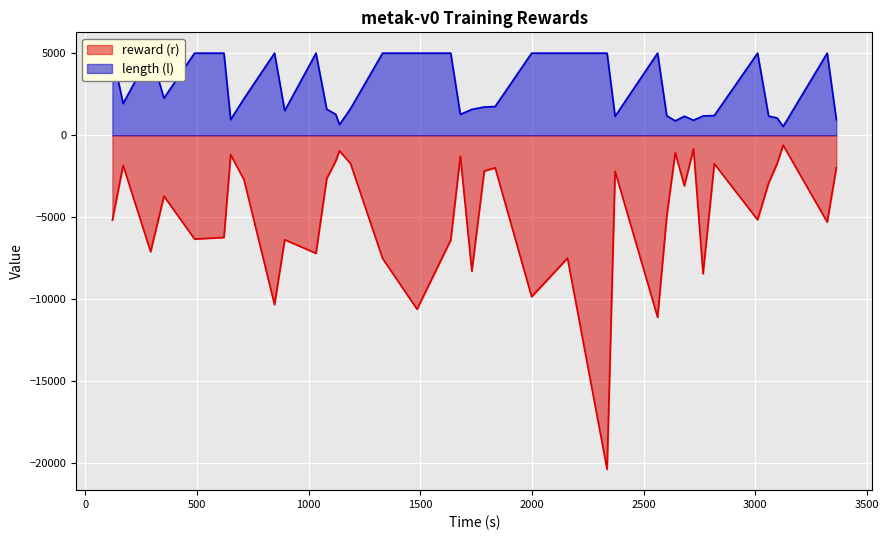

Rank the series by their maximum value, from highest to lowest.

length (l), reward (r)